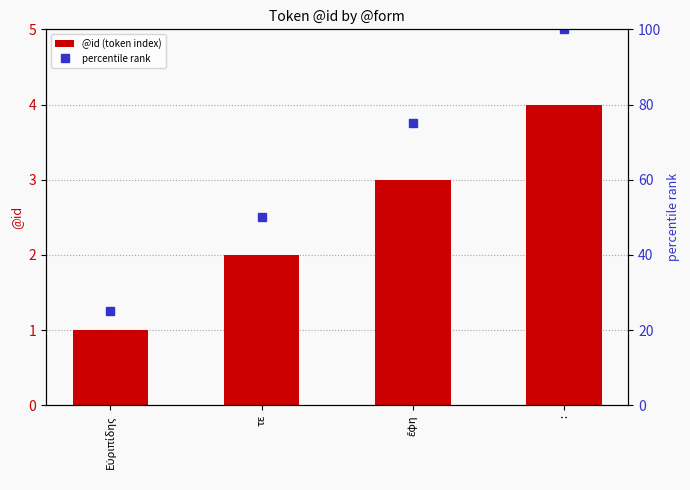

How many data points does each series have?

4